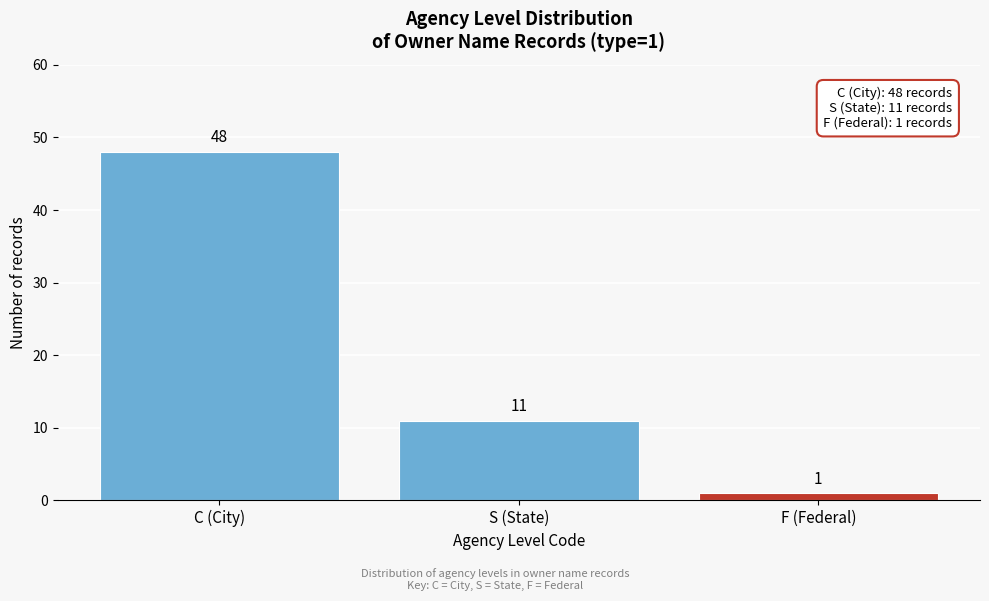

Reading left to right, what are all the values shown in this chart?

C (City)=48	S (State)=11	F (Federal)=1